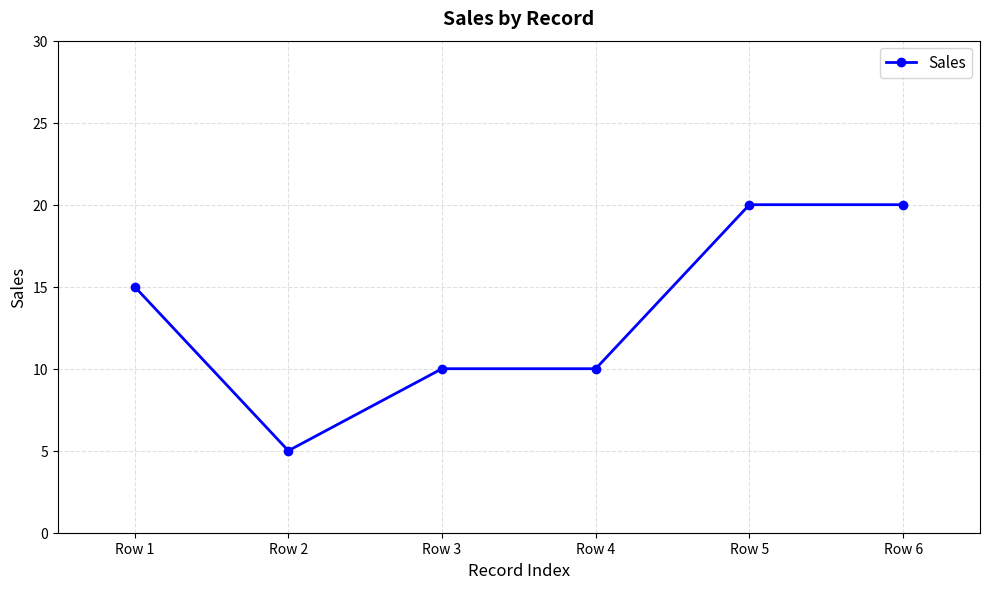

What is the difference between the maximum and minimum values?

15